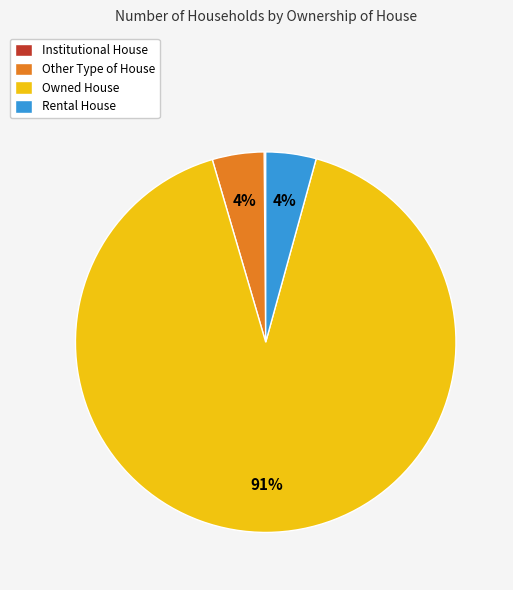

What is the largest slice in the pie chart?

Owned House